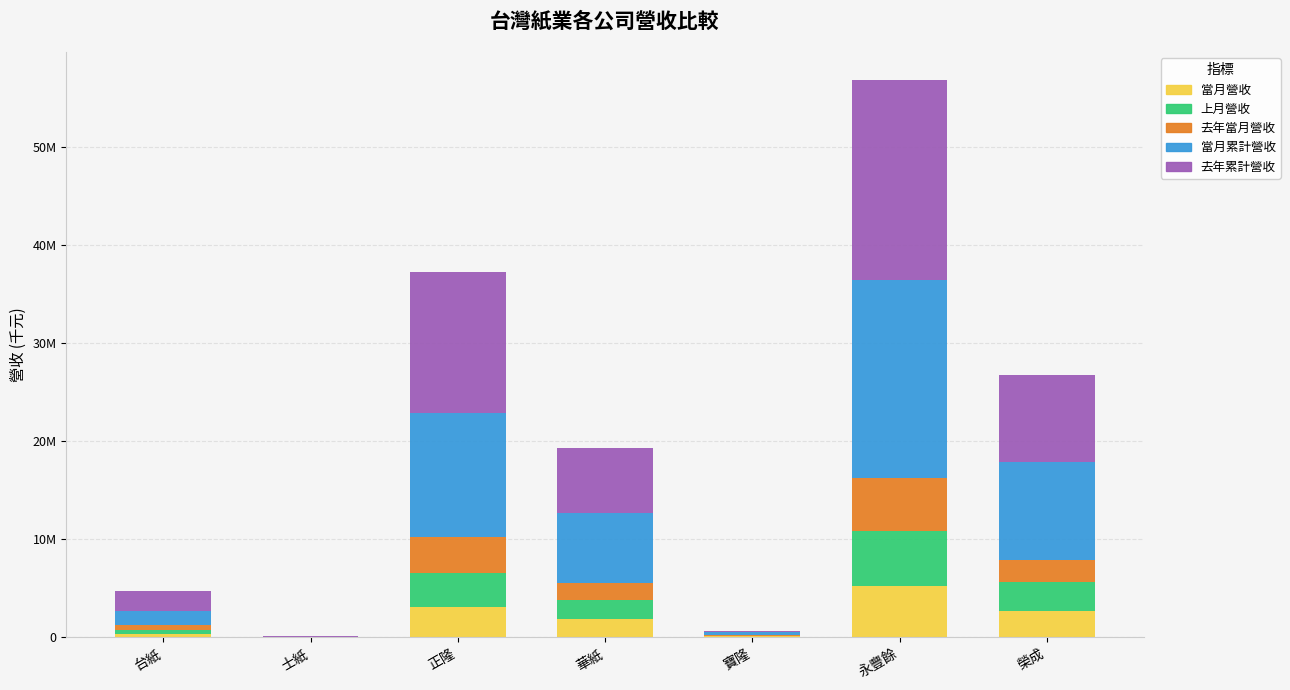

Are the bars horizontal?

No